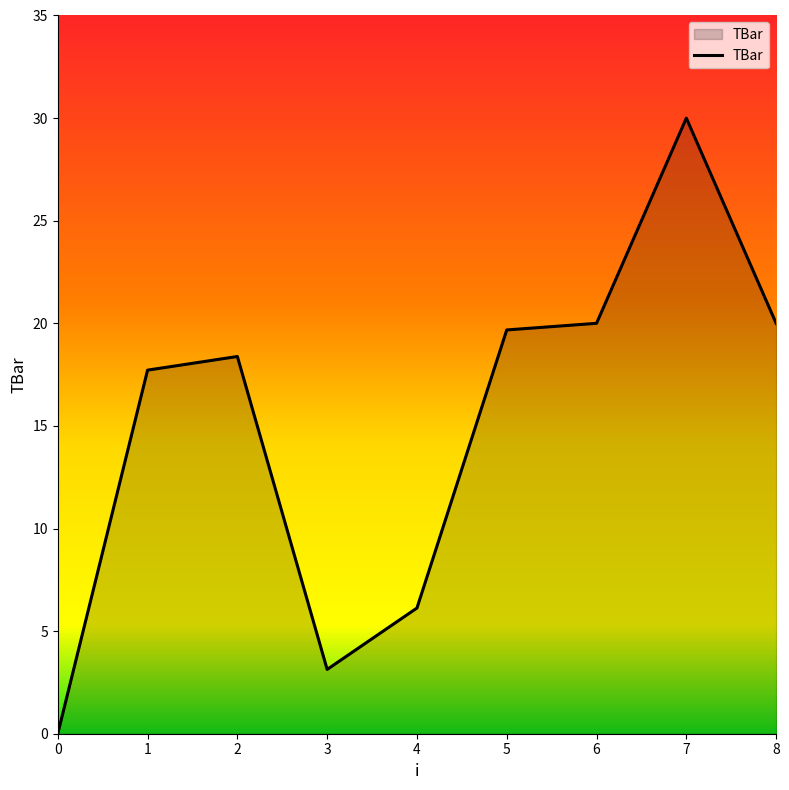

How many lines are shown in the chart?

1